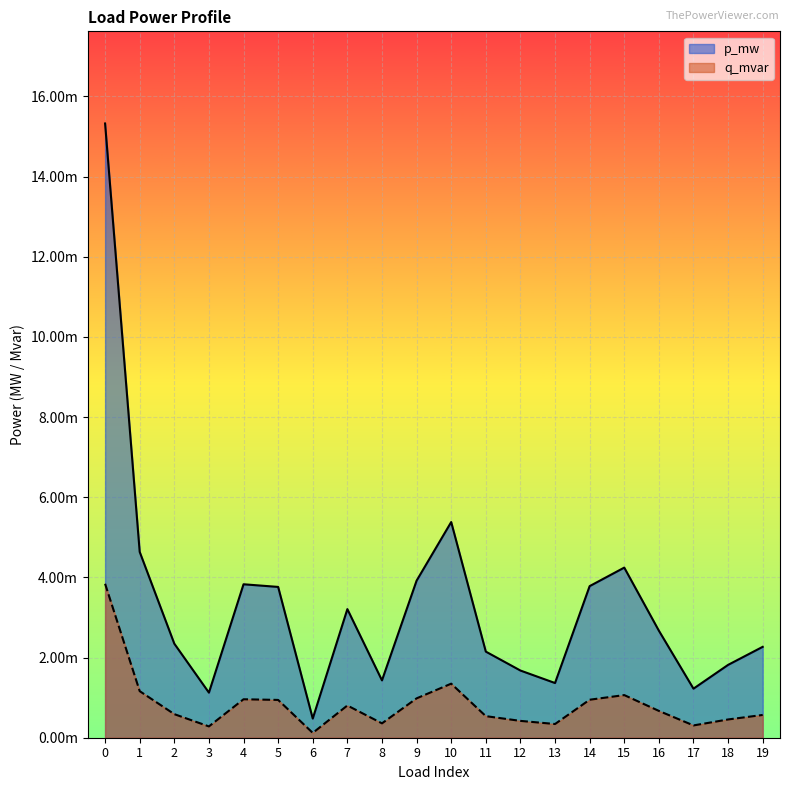

Rank the series at 13 from lowest to highest value.

q_mvar, p_mw